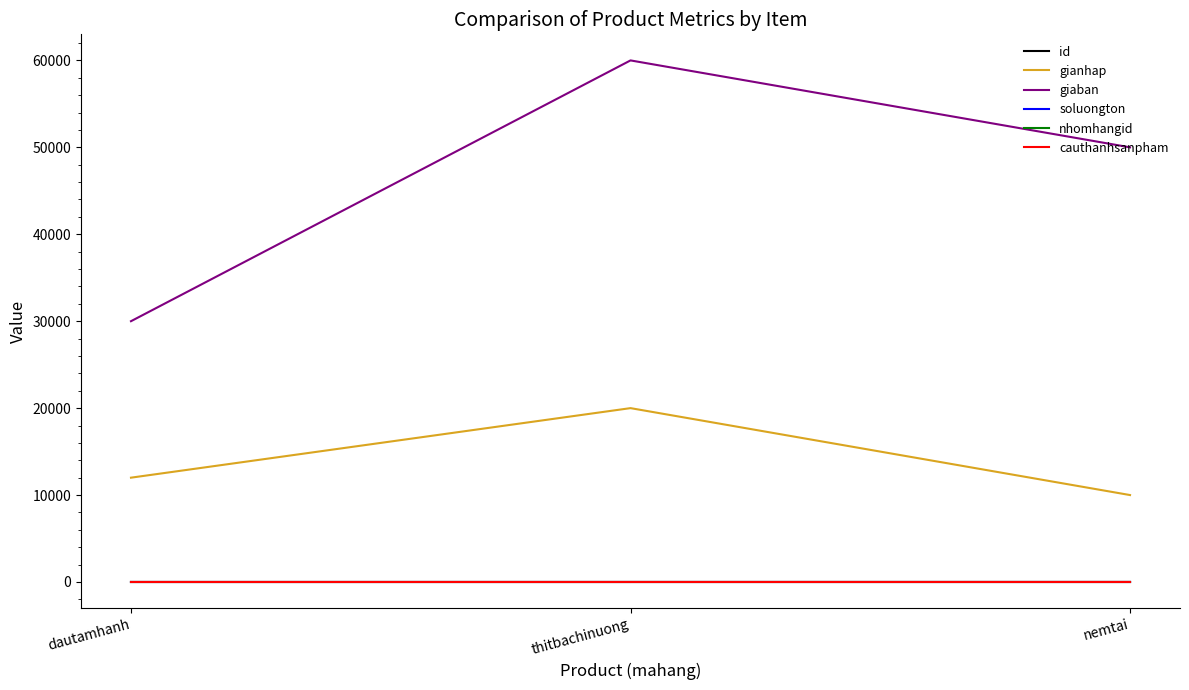

Is this an area chart (filled region under the line)?

No